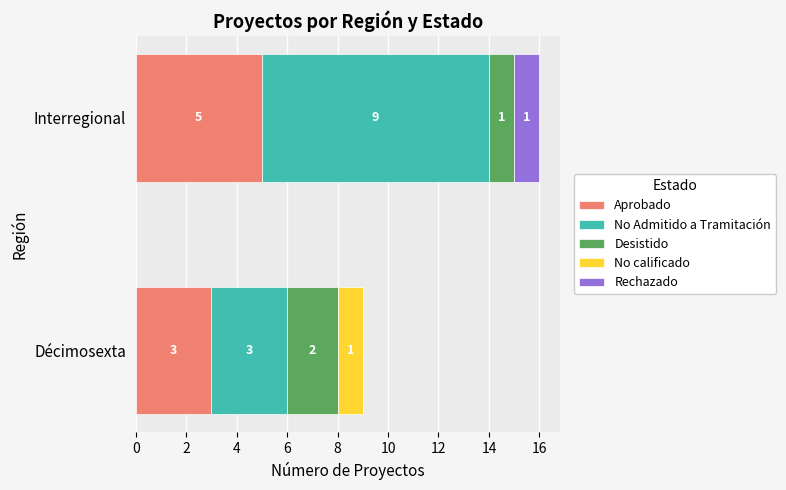

True or false: Aprobado has a value of 5 at Interregional.

True